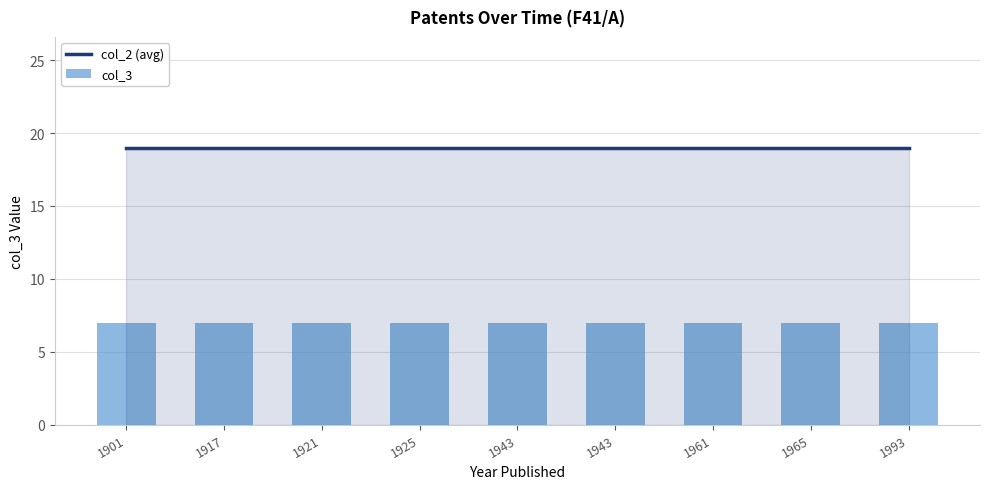

At which category does the chart reach its minimum across all series?

1901